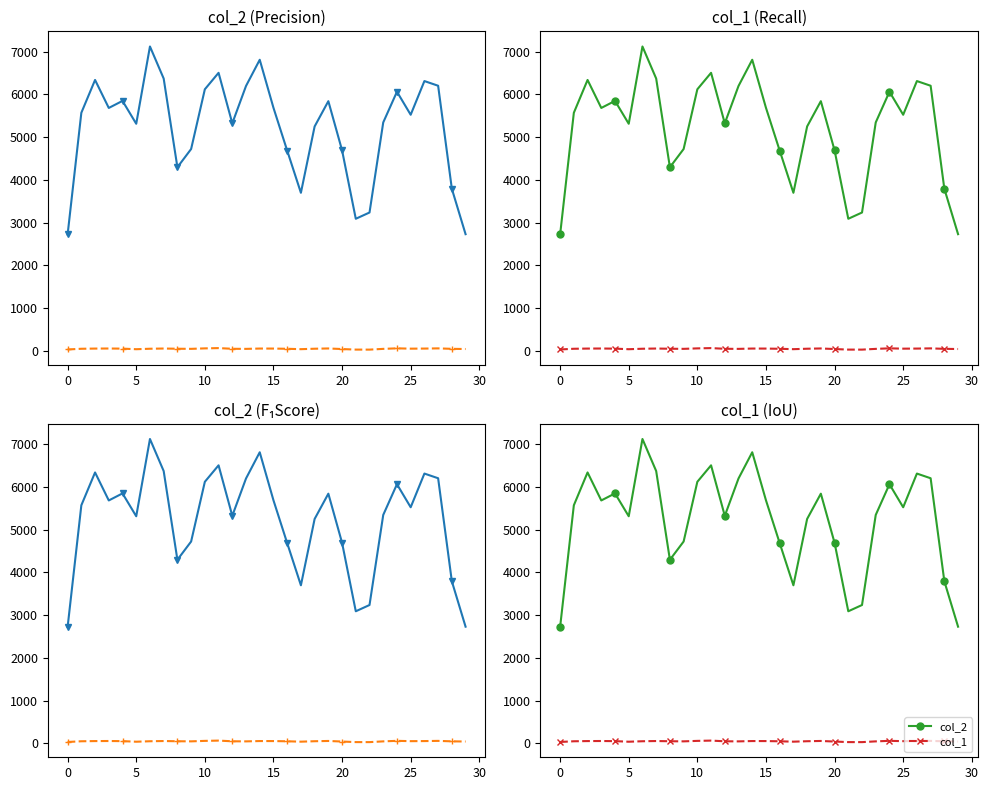

How many categories are shown in the chart?

30